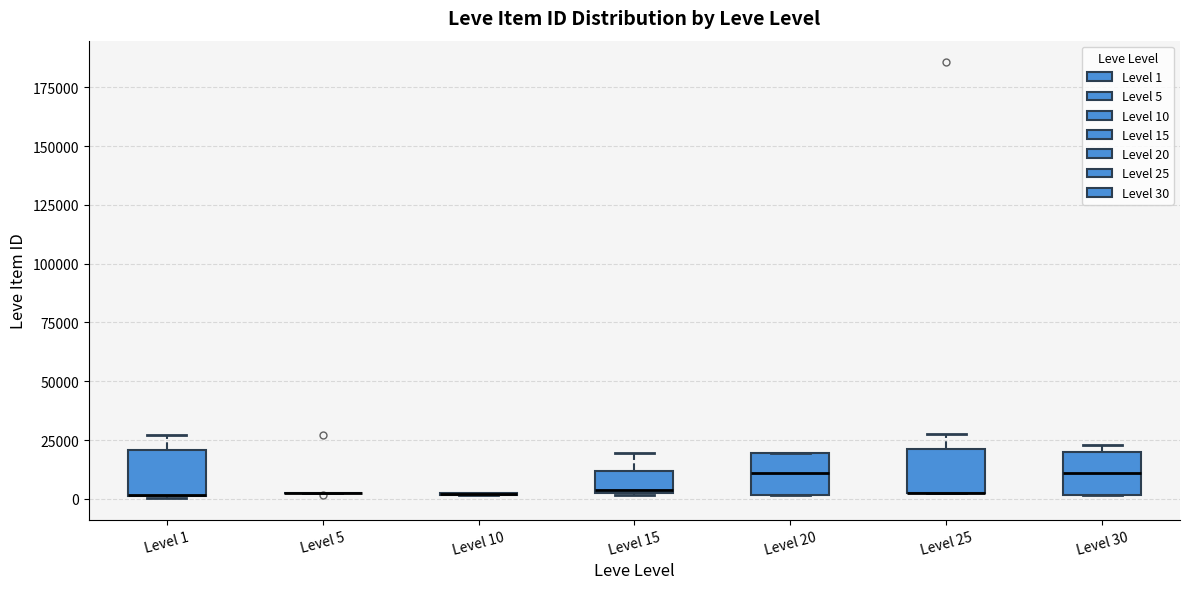

Reading left to right, read every box against the y-axis: the position of its median line, the range the box covers, and the ends of its whiskers. The values are not printed on the chart, so give them approximately, as read against the axis.

Level 1: median 0 (drawn on the box's lower edge), box 0 to 20000, whiskers 0 to 25000
Level 5: box collapsed to a line at 0, whiskers 0 to 5000
Level 10: box collapsed to a line at 0, whiskers 0 to 0
Level 15: median 5000, box 0 to 10000, whiskers 0 to 20000
Level 20: median 10000, box 0 to 20000, whiskers 0 to 20000
Level 25: median 5000 (drawn on the box's lower edge), box 0 to 20000, whiskers 0 to 30000
Level 30: median 10000, box 0 to 20000, whiskers 0 to 25000